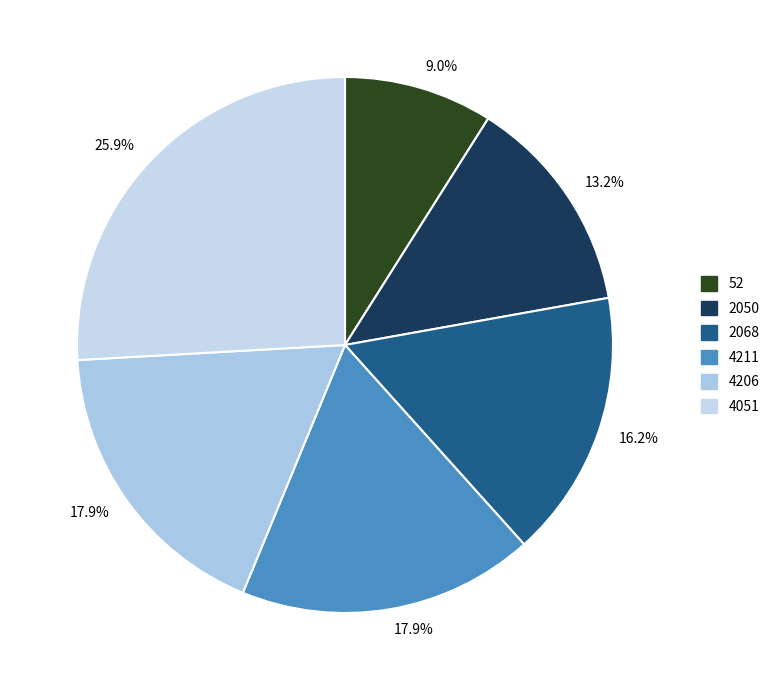

Count the number of slices in the pie.

6